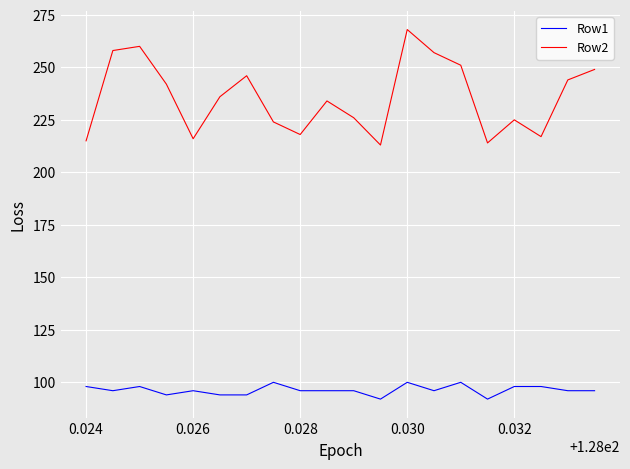

True or false: Row2 and Row1 intersect in this chart.

False